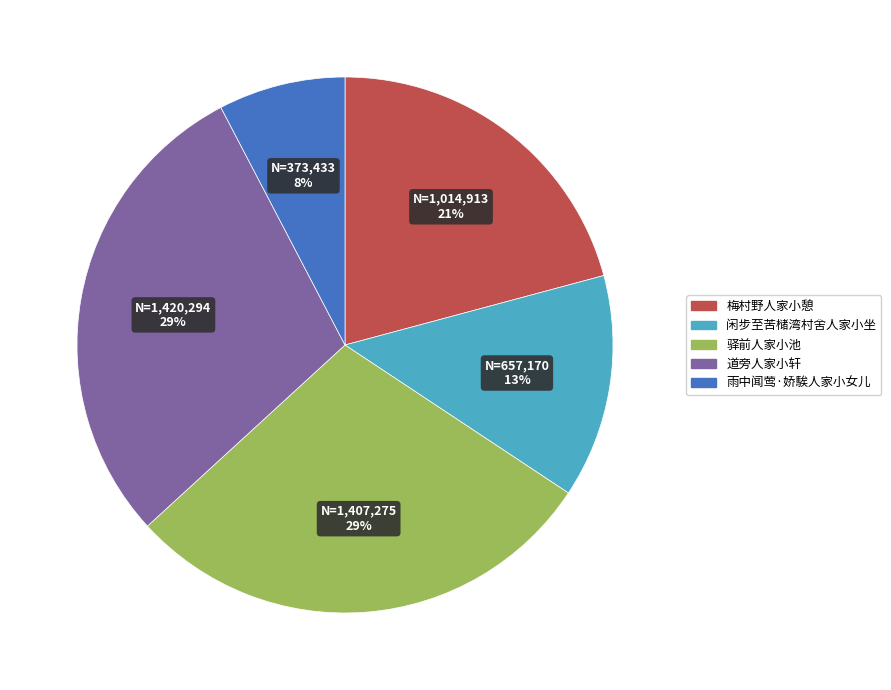

To the nearest percent, what is the average slice percentage?

20%